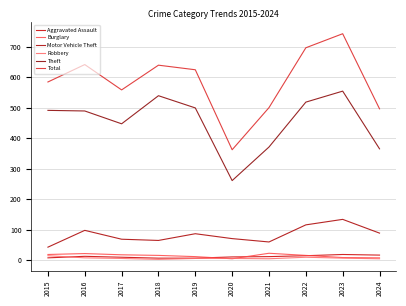

What is the spread (max minus min) of values at 2022?

686